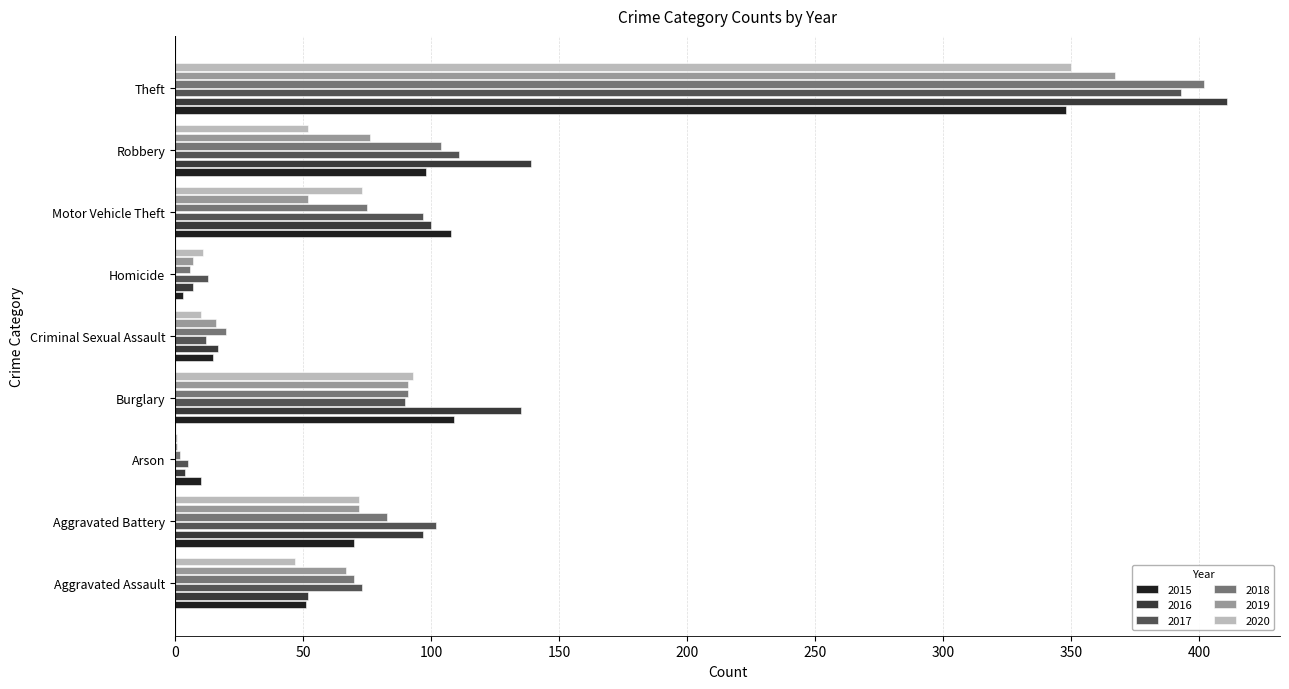

What is the greatest value displayed?

411